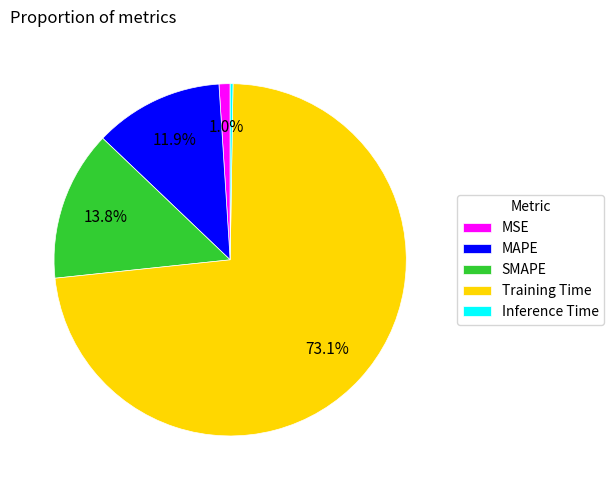

Does MAPE represent more than half of the total?

No